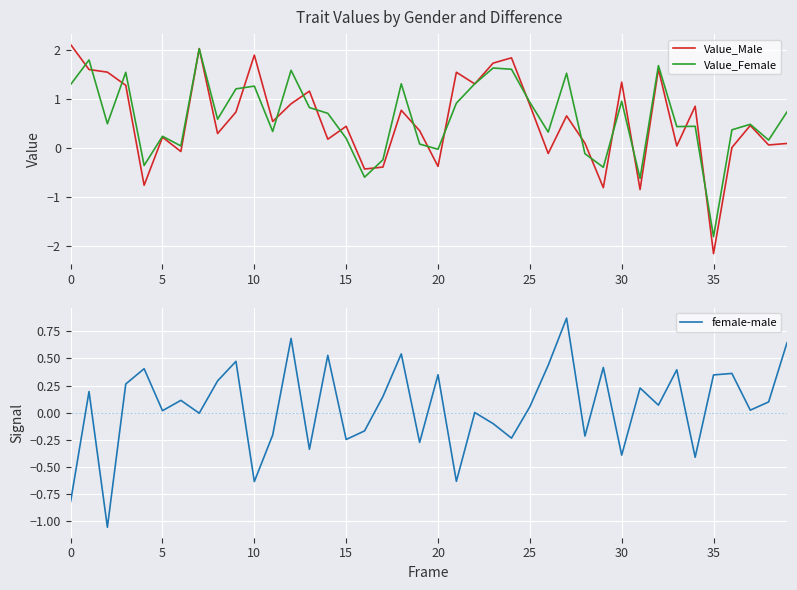

Is it true that Value_Male equals -2.2 at 35?

True